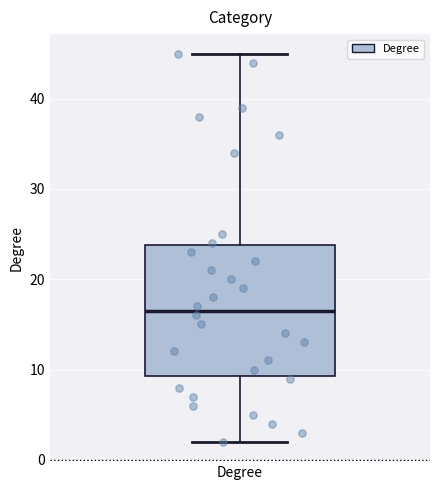

Transcribe this box plot: give where the median line is, the range the box spans, and where the two whiskers end, as read against the y-axis. The values are not printed on the chart, so give them approximately, as read against the axis.

median 17, box 9 to 24, whiskers 2 to 45